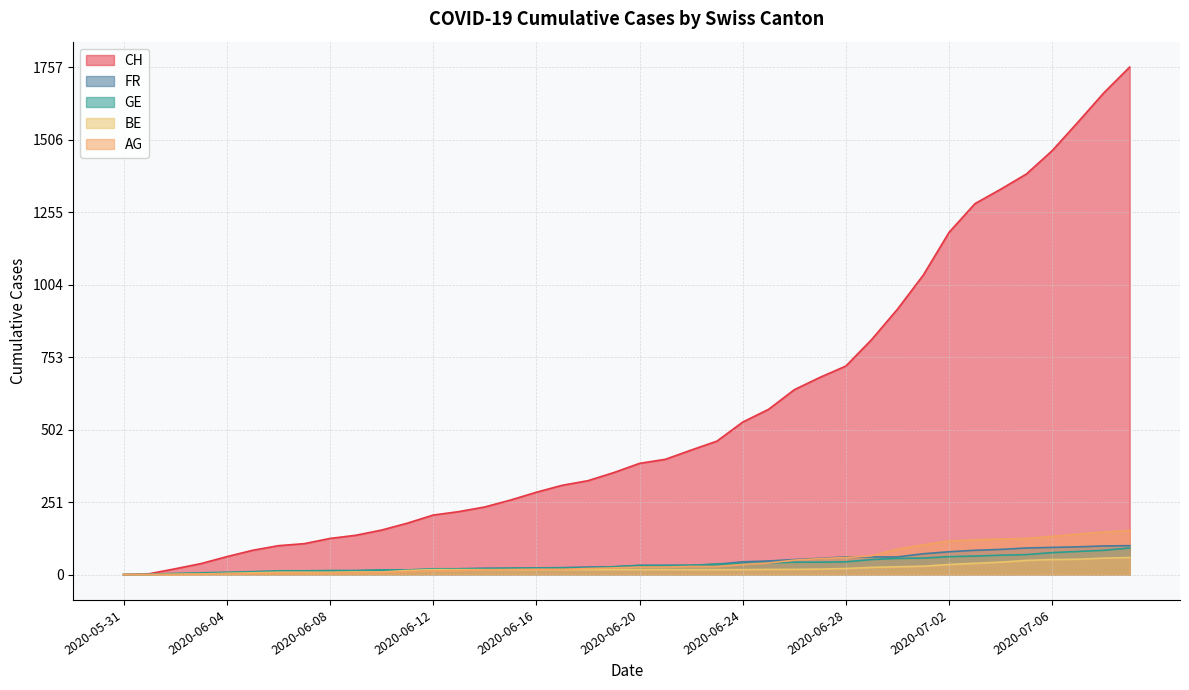

Rank the categories by FR value from highest to lowest.

2020-07-09, 2020-07-08, 2020-07-07, 2020-07-06, 2020-07-05, 2020-07-04, 2020-07-03, 2020-07-02, 2020-07-01, 2020-06-28, 2020-06-29, 2020-06-30, 2020-06-27, 2020-06-26, 2020-06-25, 2020-06-24, 2020-06-23, 2020-06-20, 2020-06-21, 2020-06-22, 2020-06-19, 2020-06-18, 2020-06-17, 2020-06-16, 2020-06-14, 2020-06-15, 2020-06-13, 2020-06-11, 2020-06-12, 2020-06-10, 2020-06-08, 2020-06-09, 2020-06-07, 2020-06-05, 2020-06-06, 2020-06-04, 2020-06-03, 2020-06-02, 2020-05-31, 2020-06-01